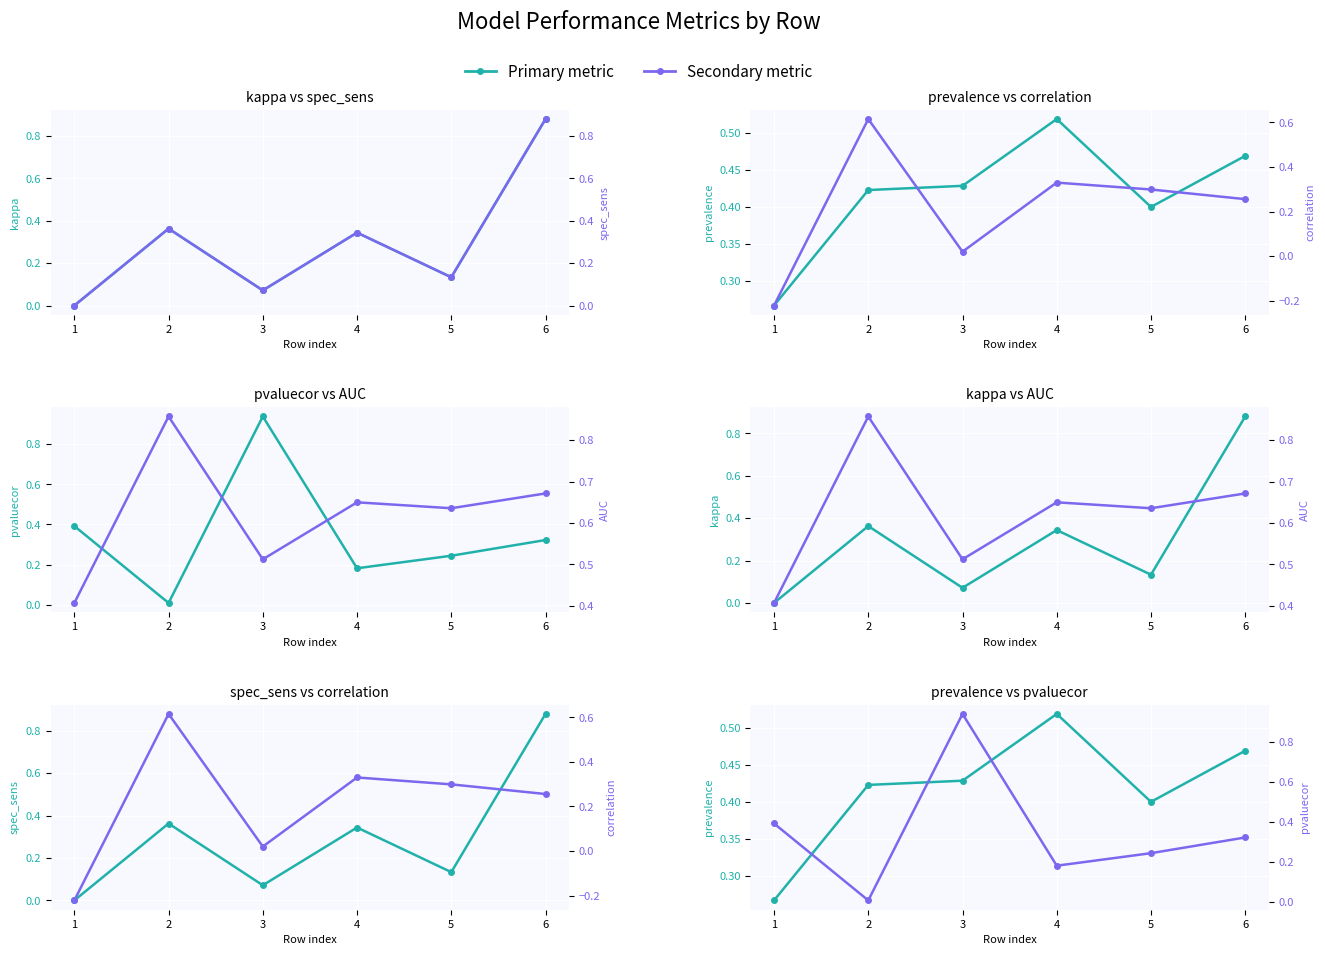

Reading left to right, extract all data points from this chart.

kappa: 1=-0.0	2=0.4	3=0.1	4=0.3	5=0.1	6=0.9
spec_sens: 1=-0.0	2=0.4	3=0.1	4=0.3	5=0.1	6=0.9
prevalence: 1=0.3	2=0.4	3=0.4	4=0.5	5=0.4	6=0.5
correlation: 1=-0.2	2=0.6	3=0.0	4=0.3	5=0.3	6=0.3
pvaluecor: 1=0.4	2=0.0	3=0.9	4=0.2	5=0.2	6=0.3
AUC: 1=0.4	2=0.9	3=0.5	4=0.7	5=0.6	6=0.7